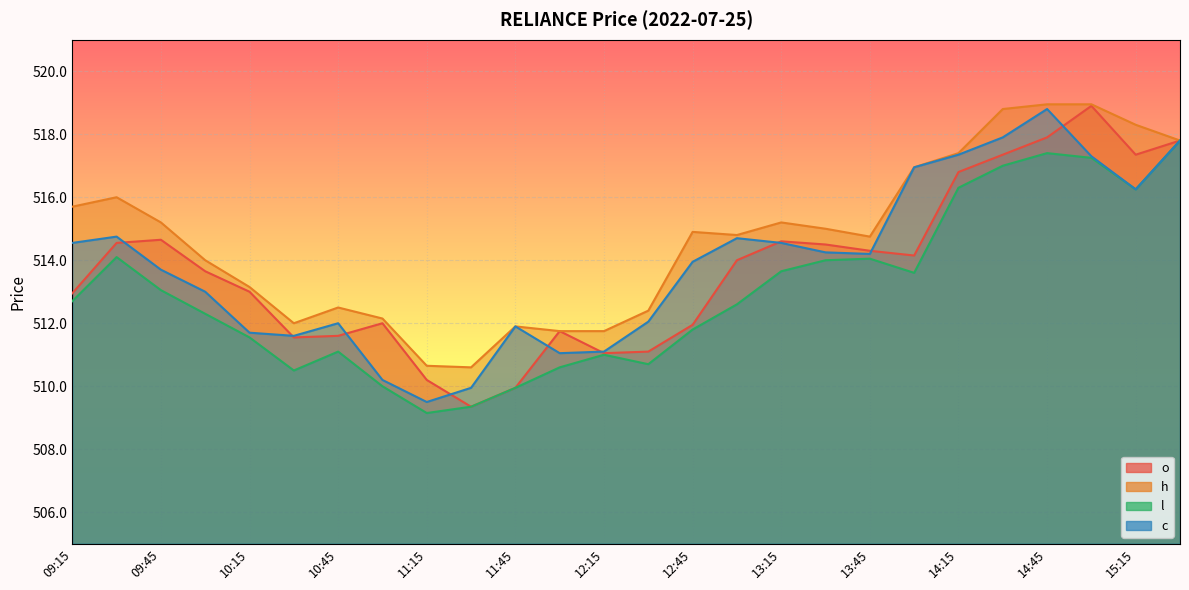

What is the minimum value shown in the chart?

509.1